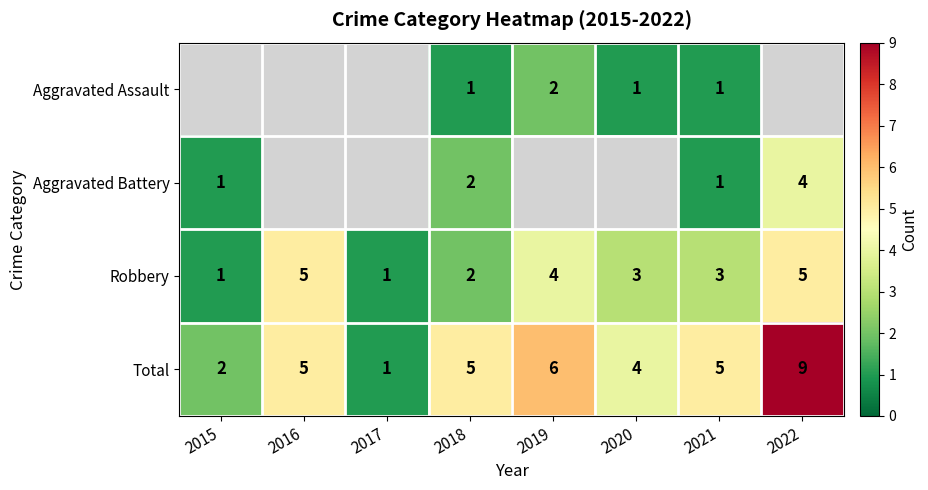

The Robbery series shows 1.0 at 2018. True or false?

False